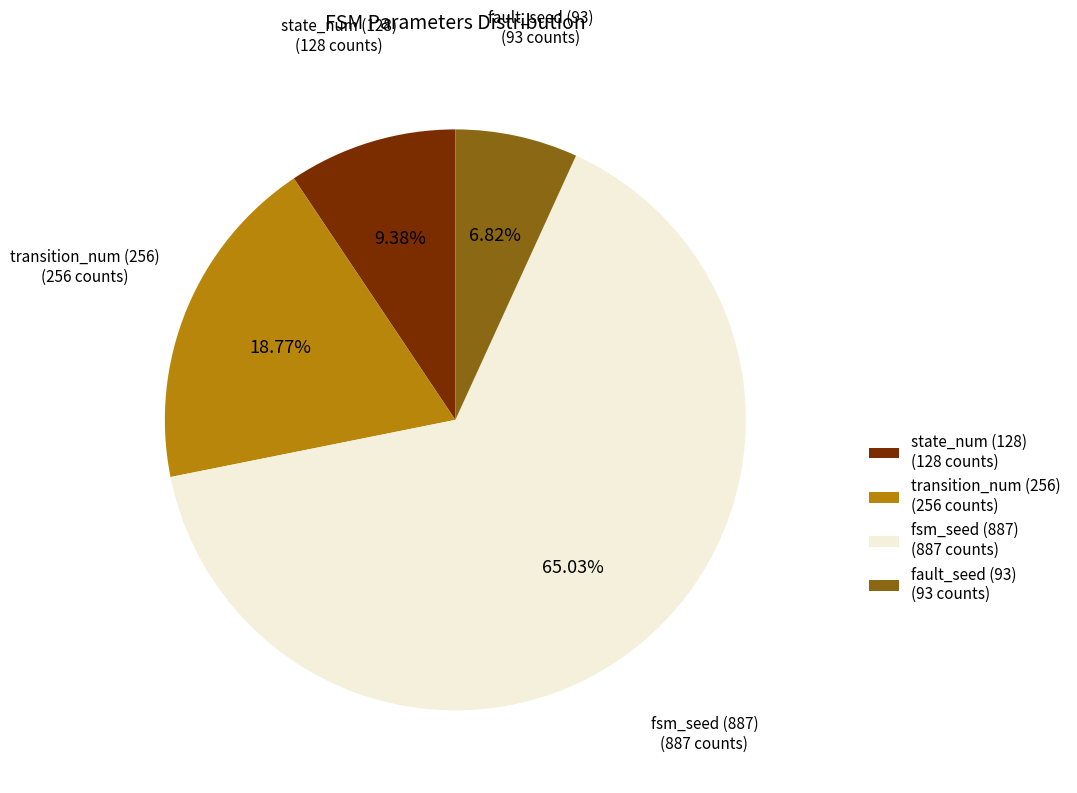

Is there any slice that represents more than half of the pie?

Yes